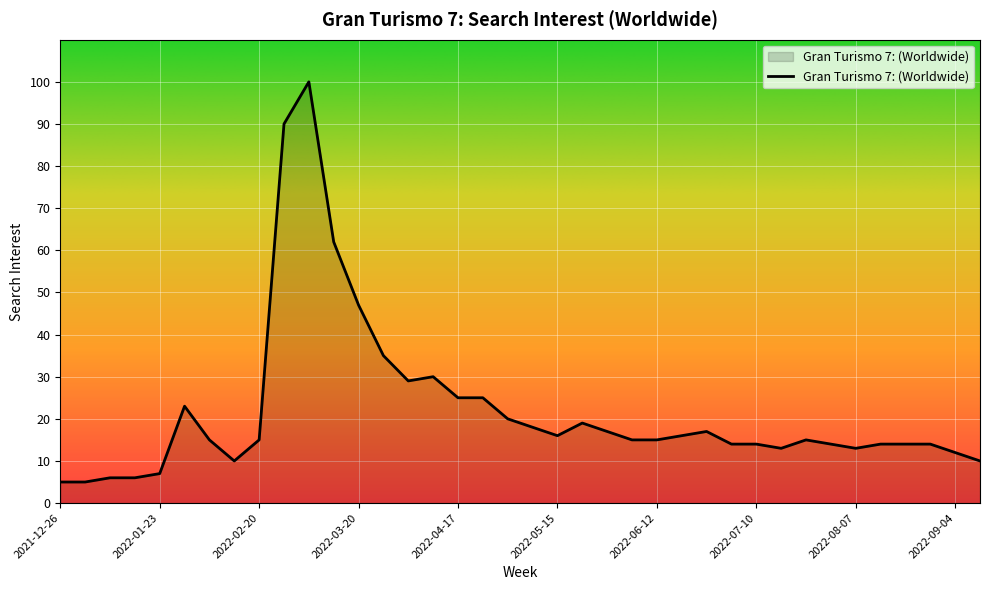

What is the difference between the maximum and minimum values?

95